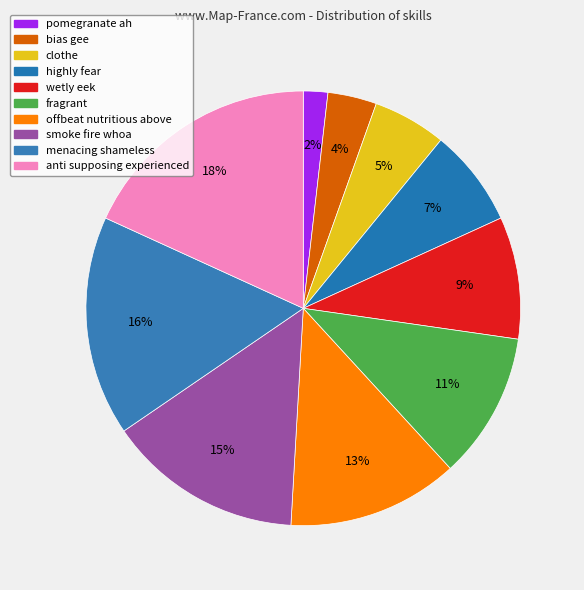

Rank the categories by value from lowest to highest.

pomegranate ah, bias gee, clothe, highly fear, wetly eek, fragrant, offbeat nutritious above, smoke fire whoa, menacing shameless, anti supposing experienced